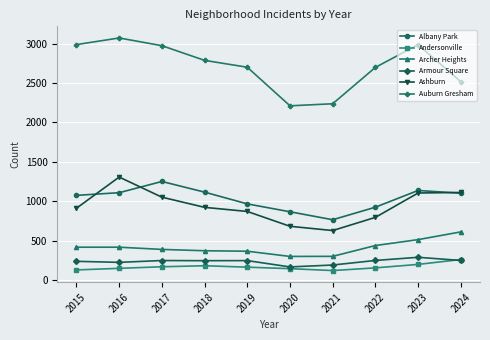

True or false: Archer Heights and Albany Park cross at least once.

False